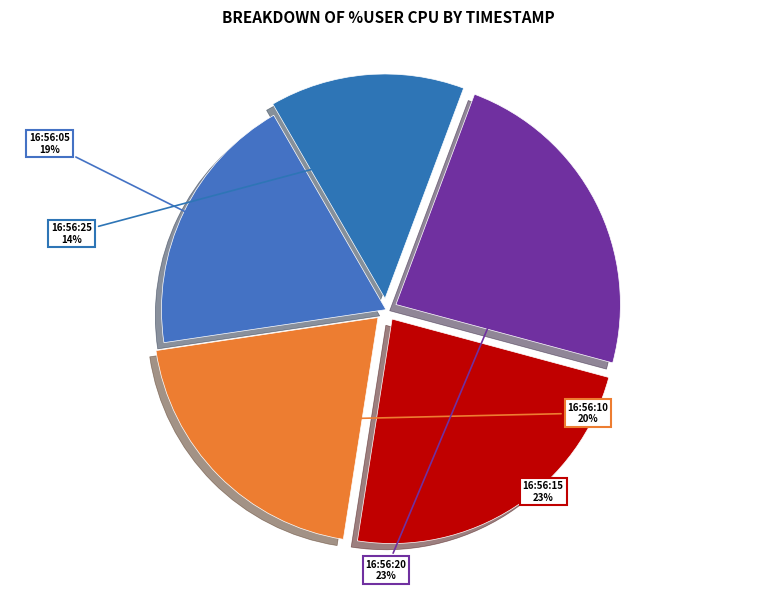

Do 16:56:05 and 16:56:15 together represent more than half of the pie?

No